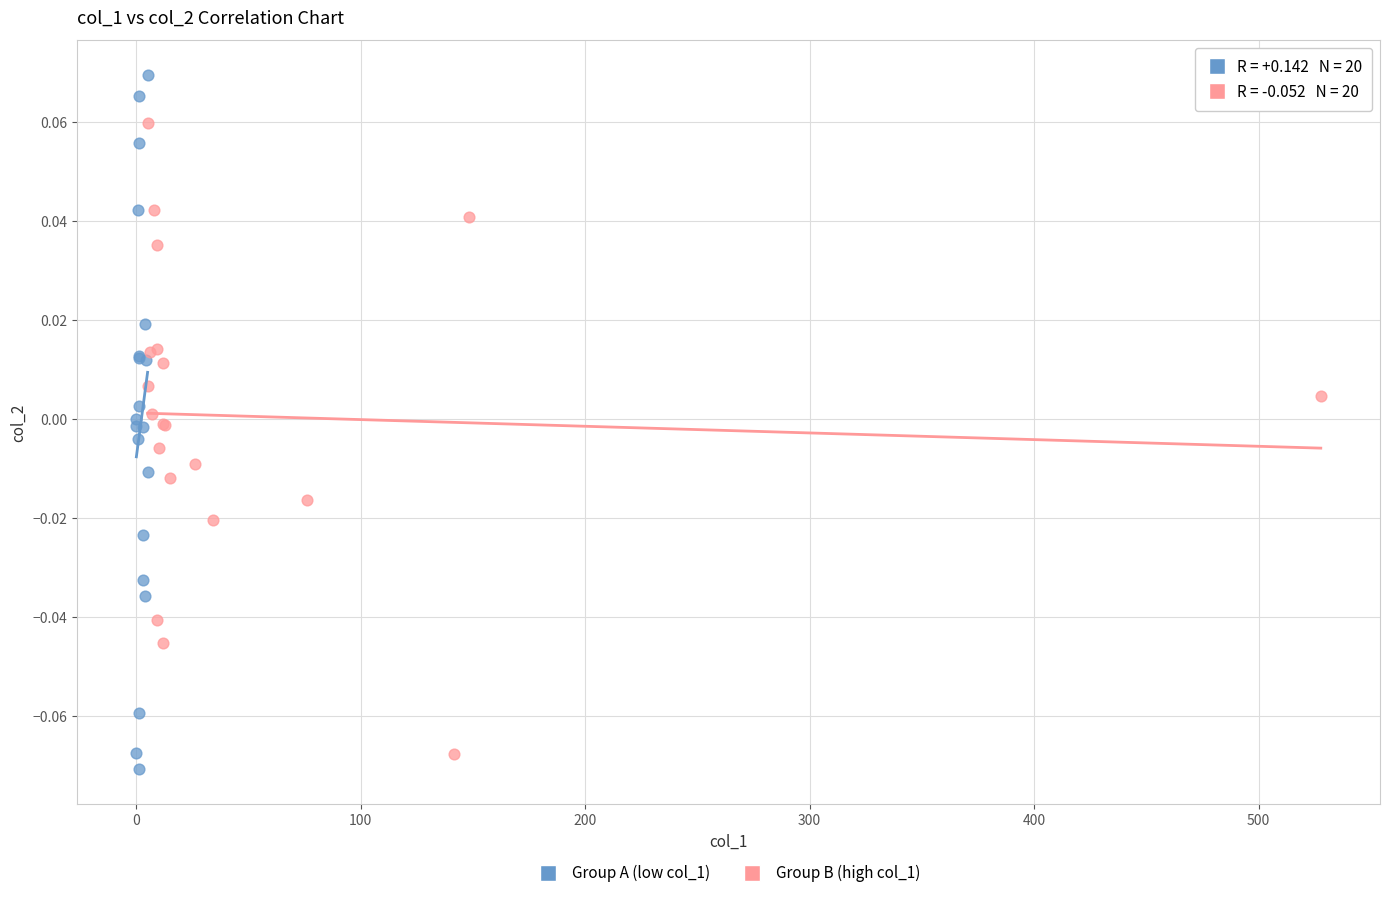

Which series contains the lowest Y value?

Group A (low col_1)